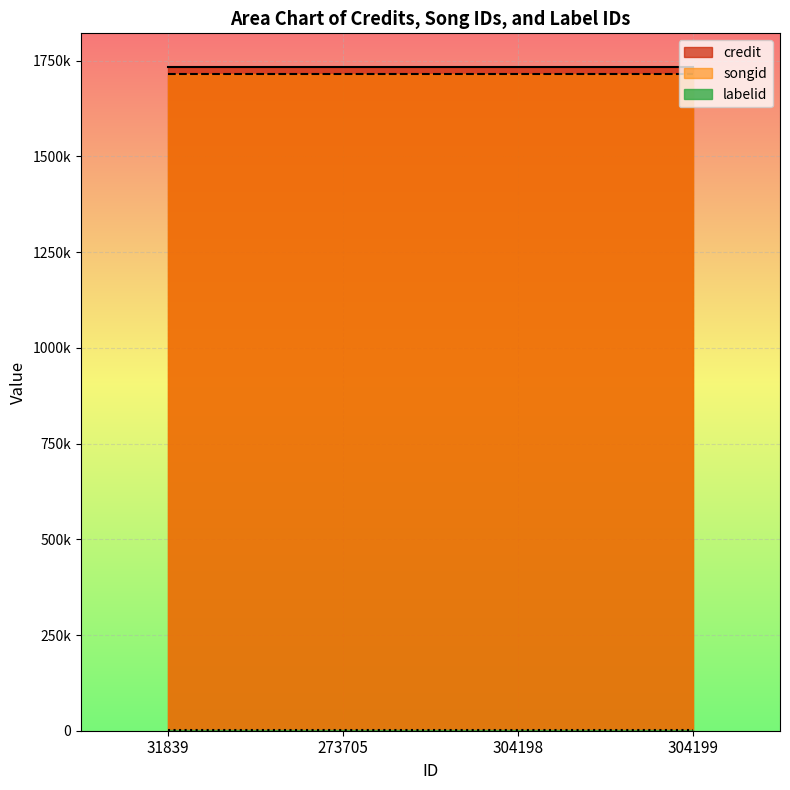

Between 273705 and 31839, which is larger?

273705